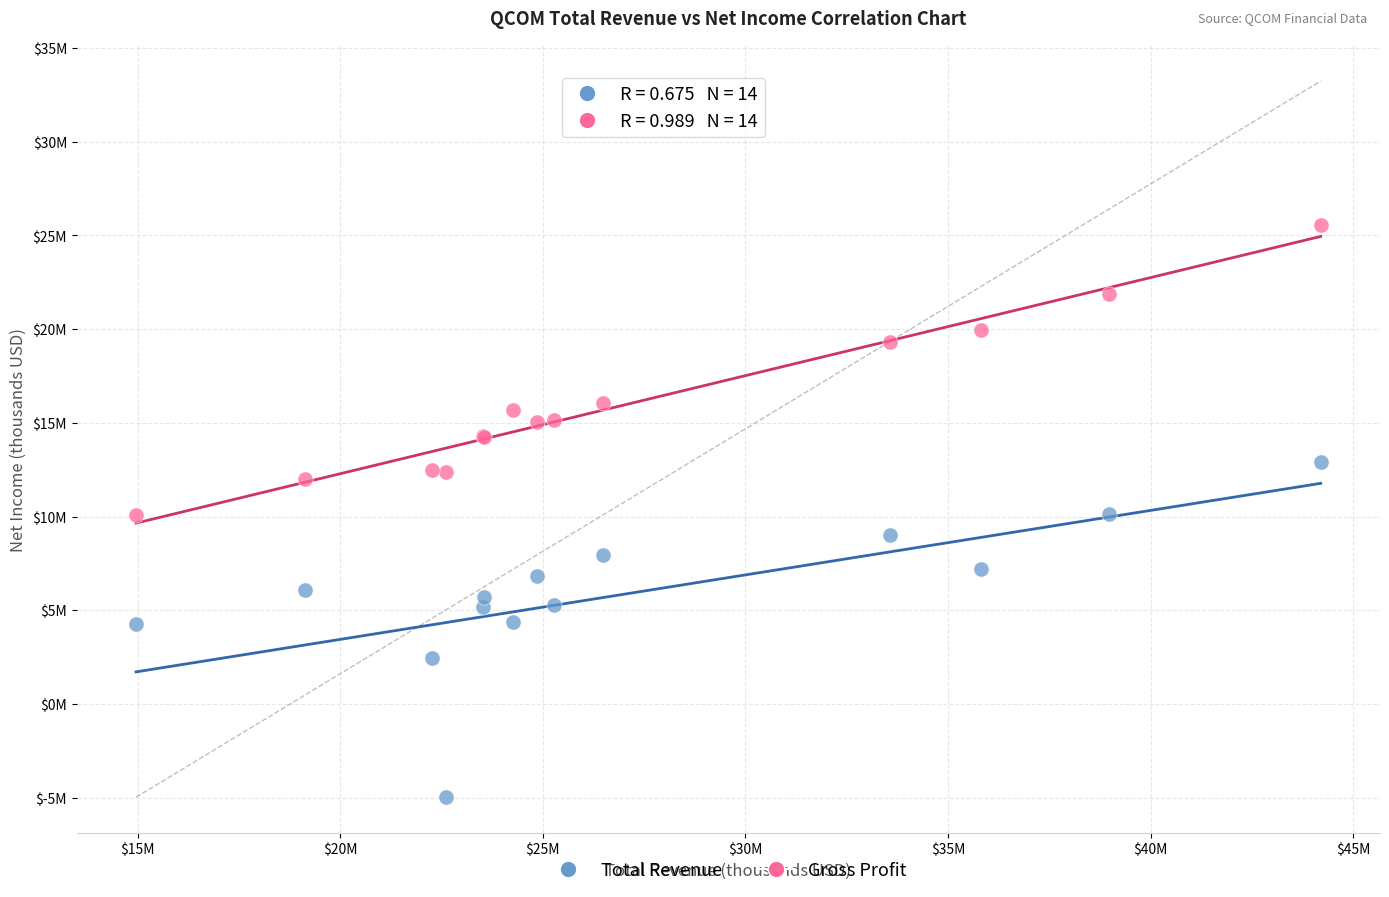

What are all the series names shown in the legend?

Total Revenue, Gross Profit